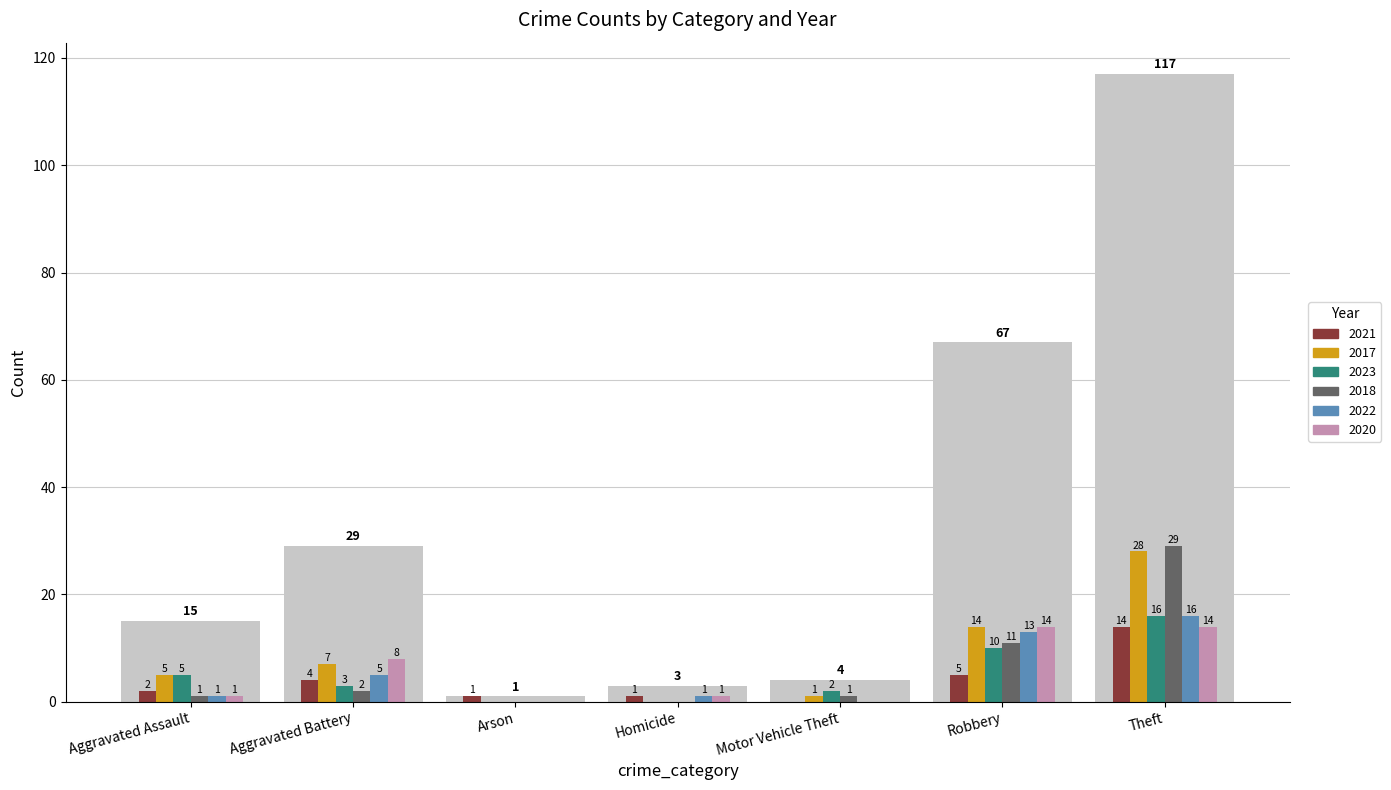

True or false: 2020 has a value of 0 at Homicide.

False